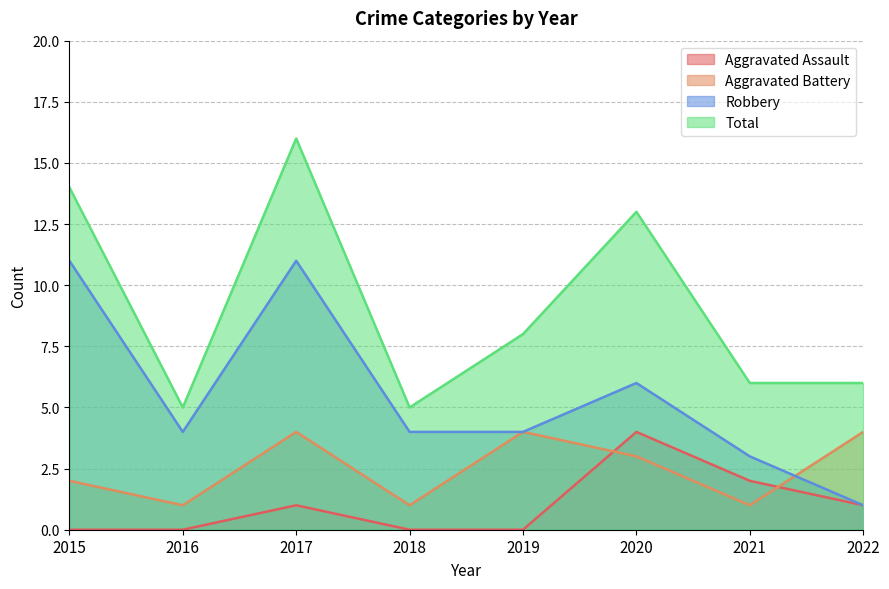

What is the difference between the second highest and second lowest values in the Robbery series?

8